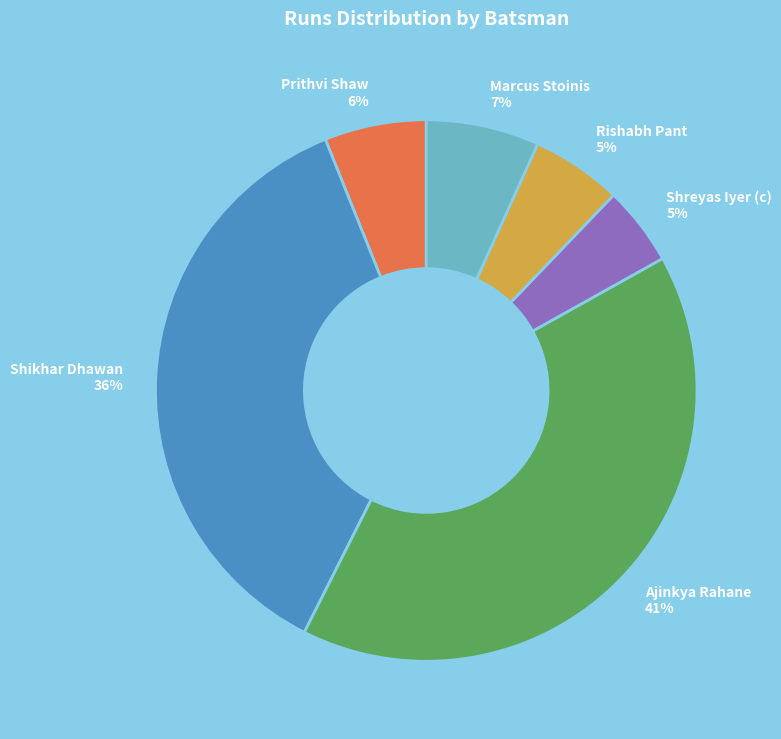

Combined, do Marcus Stoinis and Shikhar Dhawan account for over 50%?

No